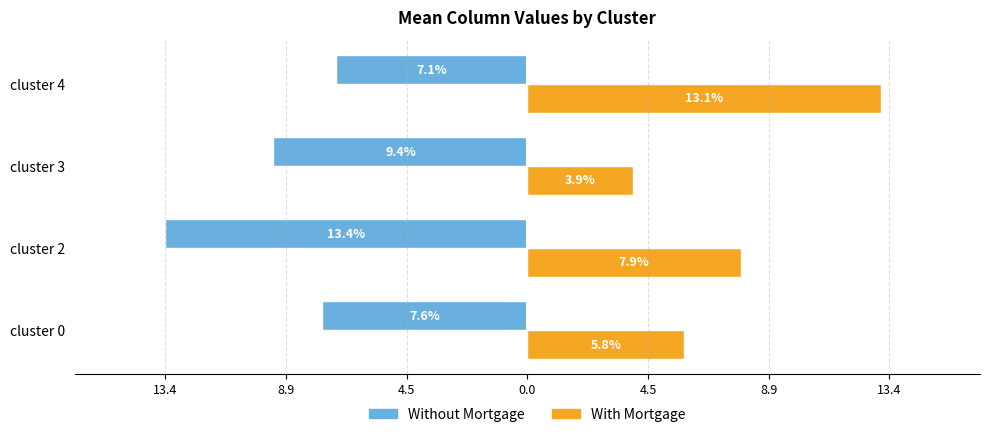

How many bars are there in each group?

2